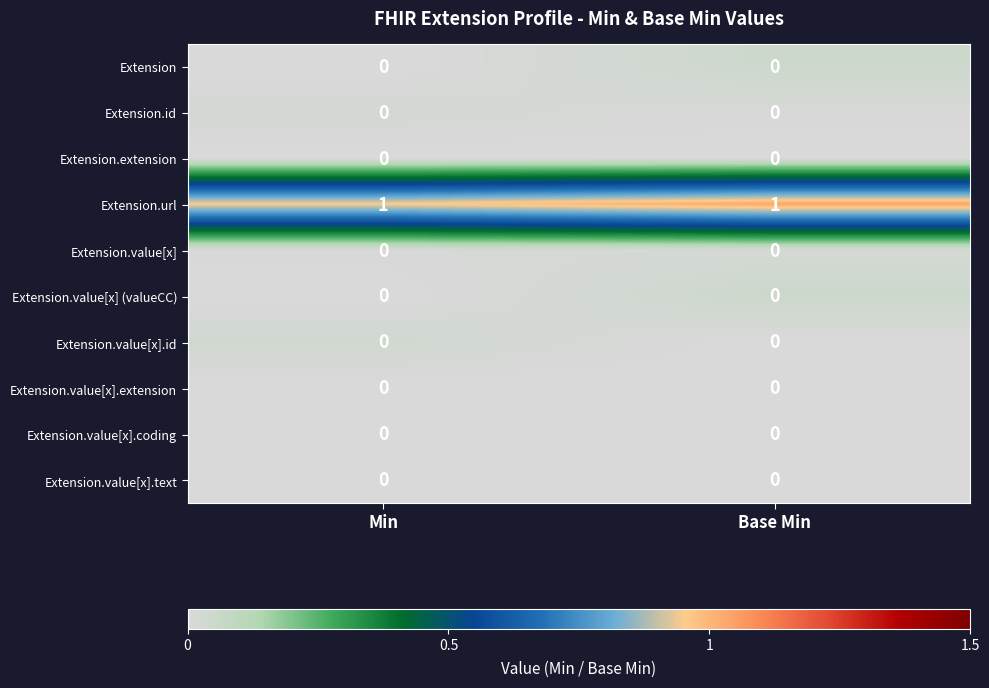

Is it true that Extension equals 0 at Base Min?

True